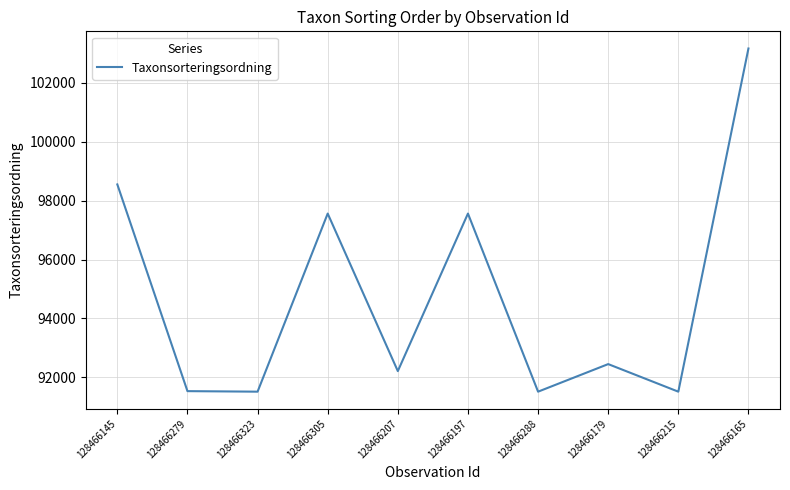

What is the approximate value at 128466215?

91515